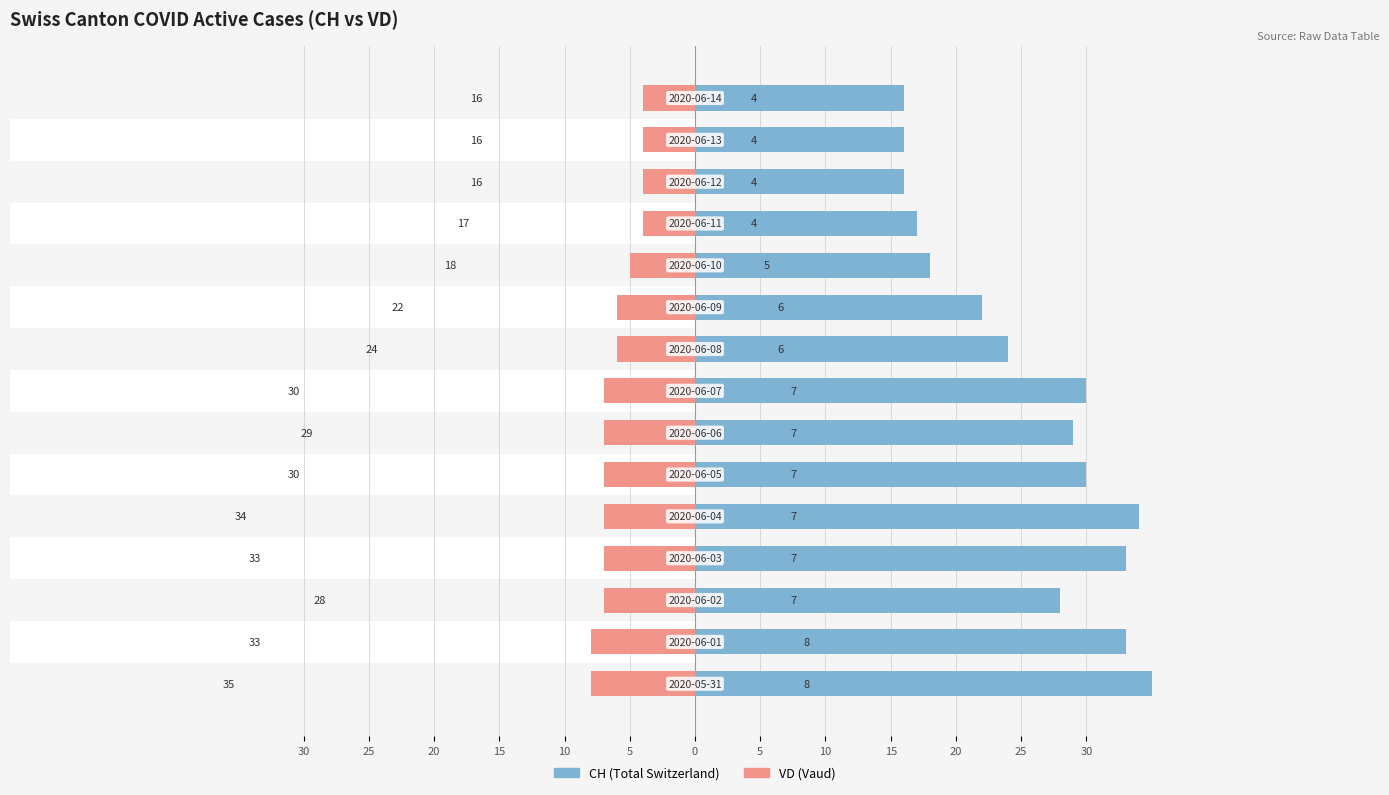

How many values in the VD series exceed -7?

7